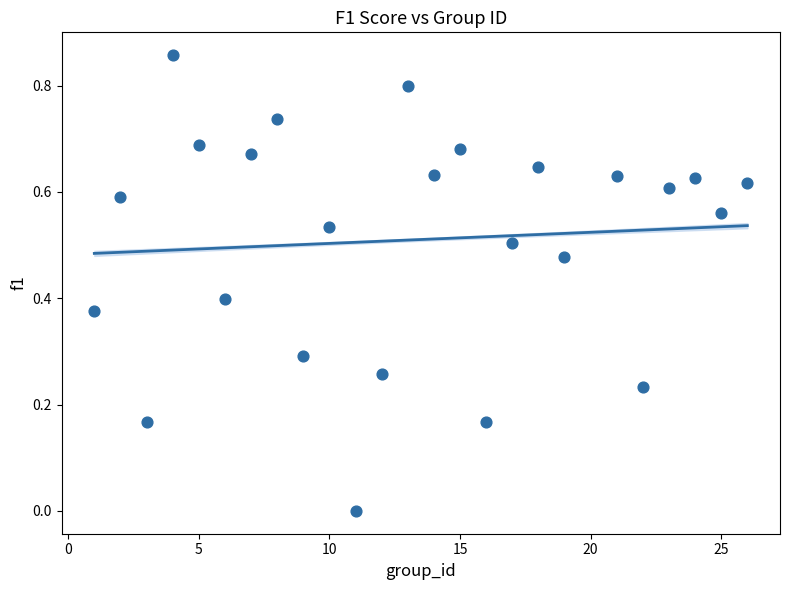

What is the range of X values (max minus min)?

25.0